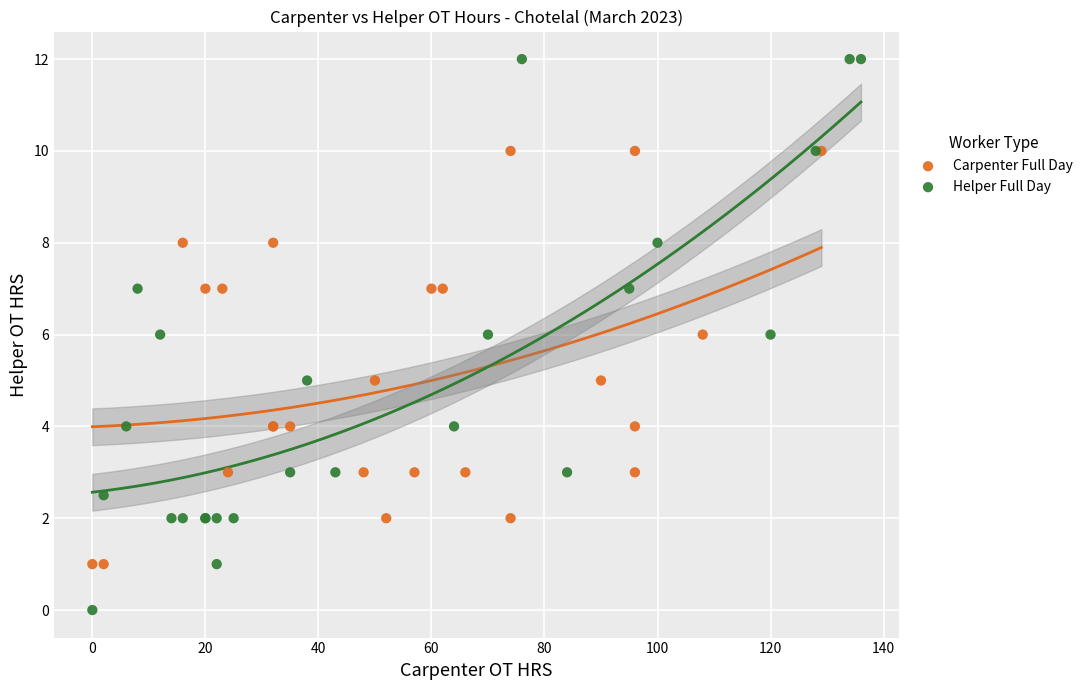

Which series has the widest spread of Y values?

Helper Full Day